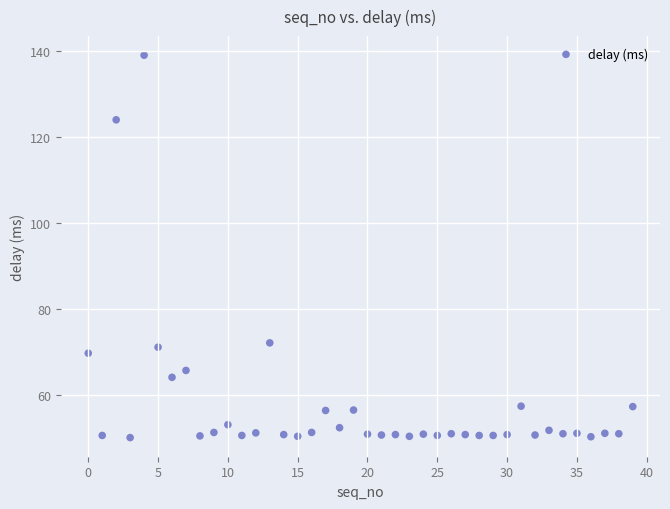

What is the range of Y values (max minus min)?

88.8